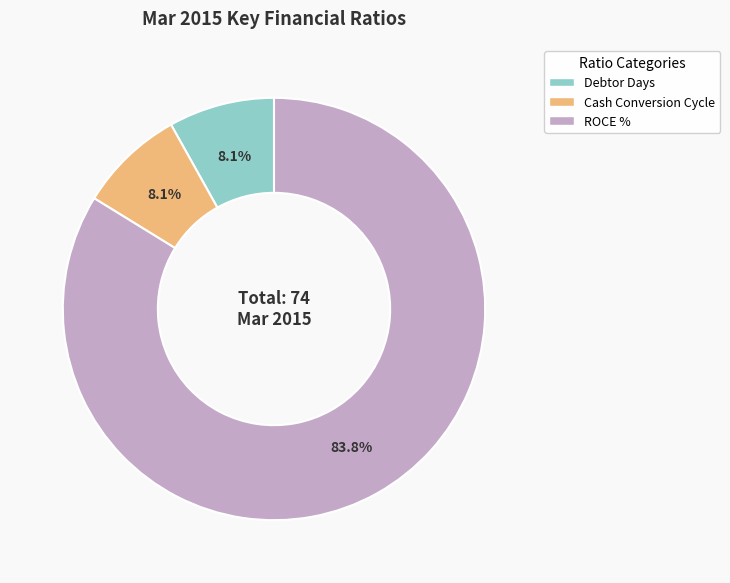

Approximately how many times larger is the value at Cash Conversion Cycle compared to ROCE %?

0.1